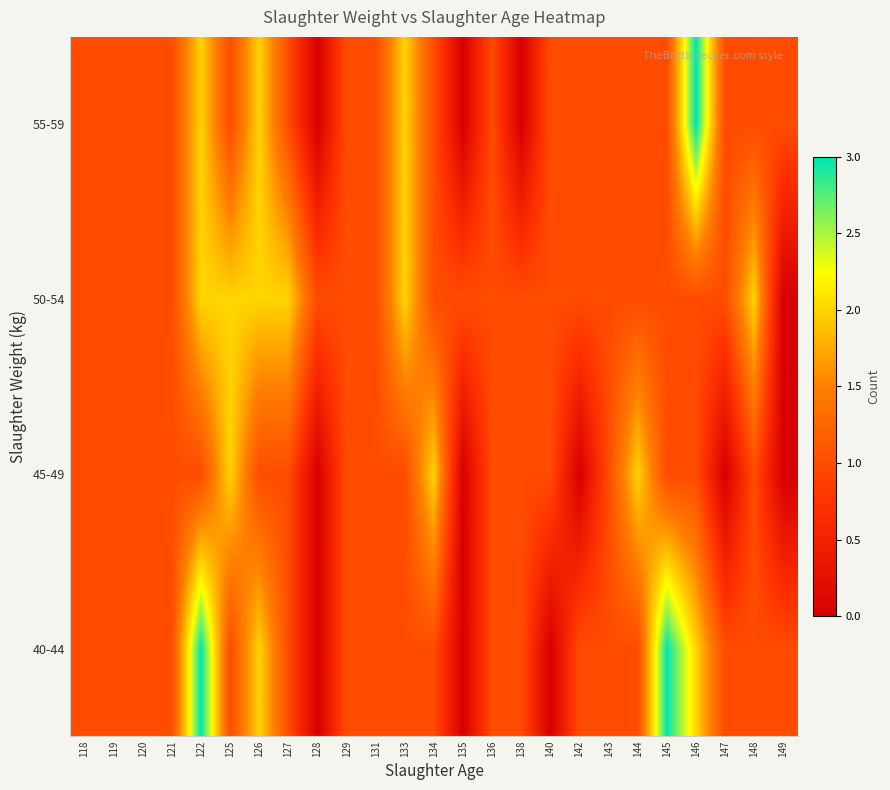

Which label corresponds to the smallest value in the chart?

128